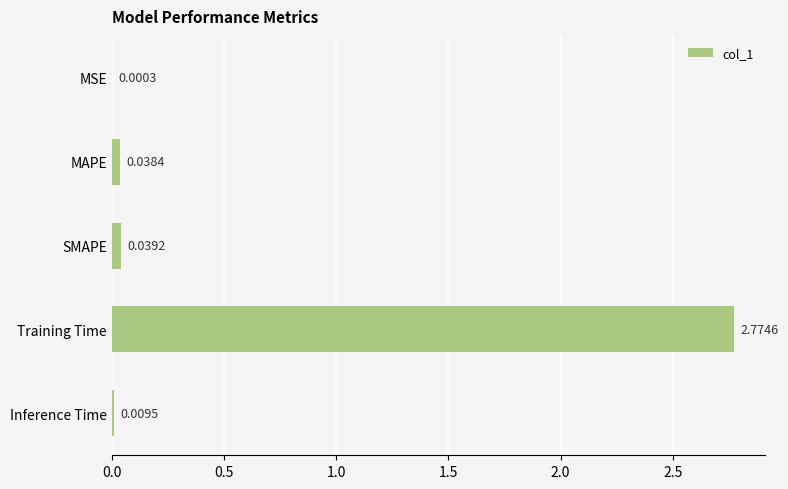

Which has a higher value, MSE or Training Time?

Training Time